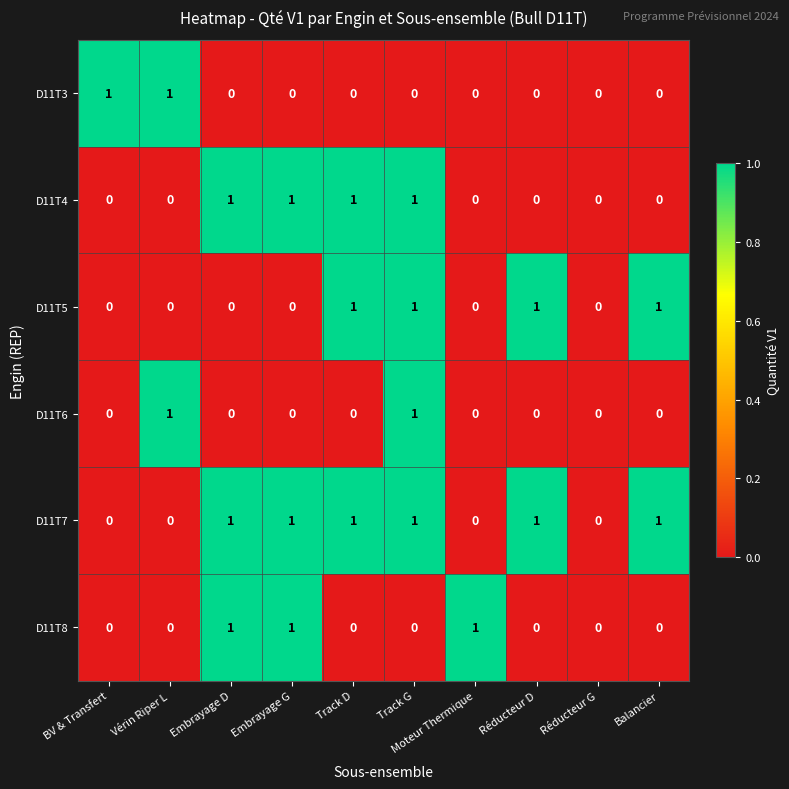

Is the value of D11T8 at Réducteur G greater than the value of D11T7 at Réducteur D?

No